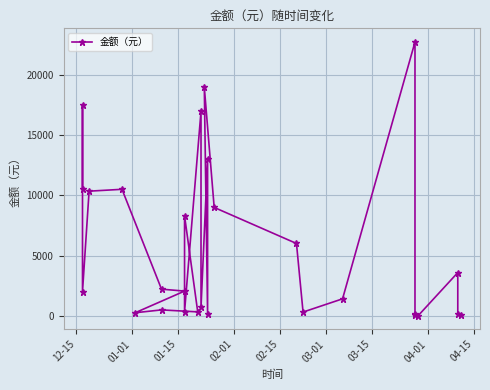

The value at 25 is 2008. True or false?

False